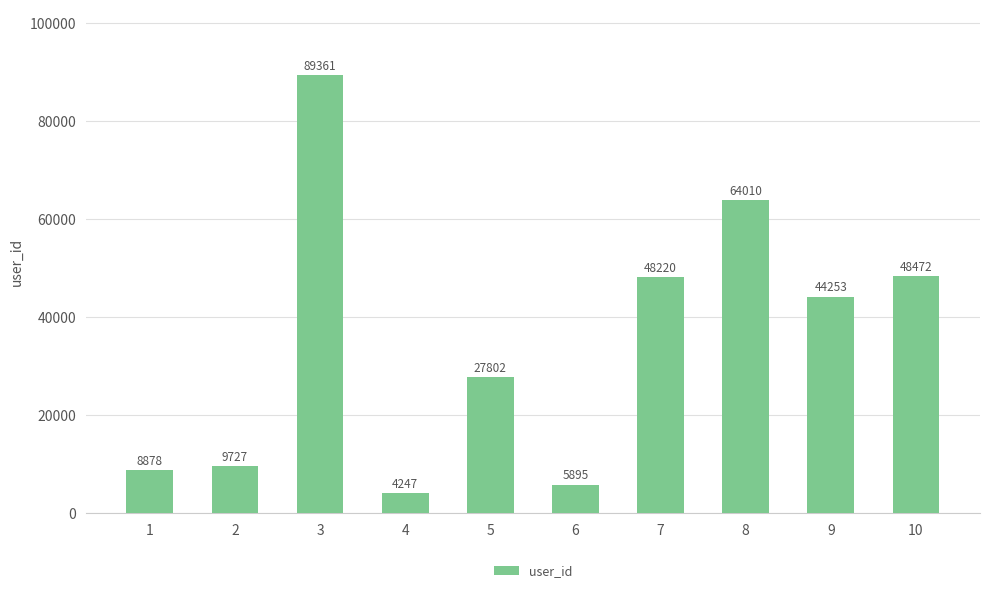

Are the bars grouped side by side (vs. stacked)?

No